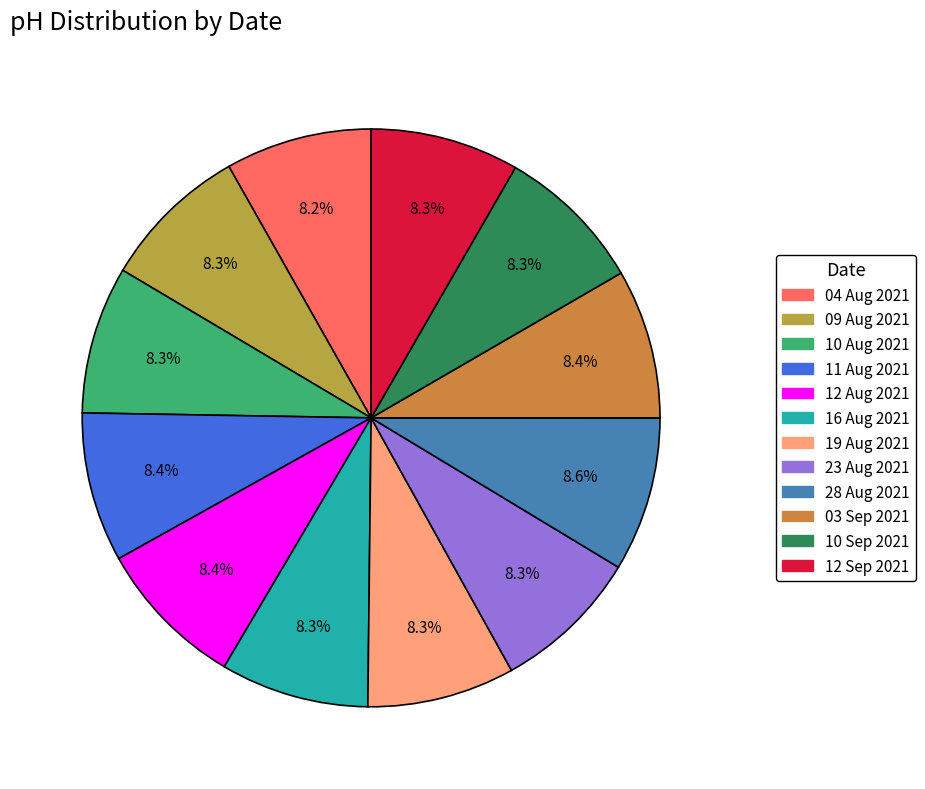

How many slices are in this pie chart?

12